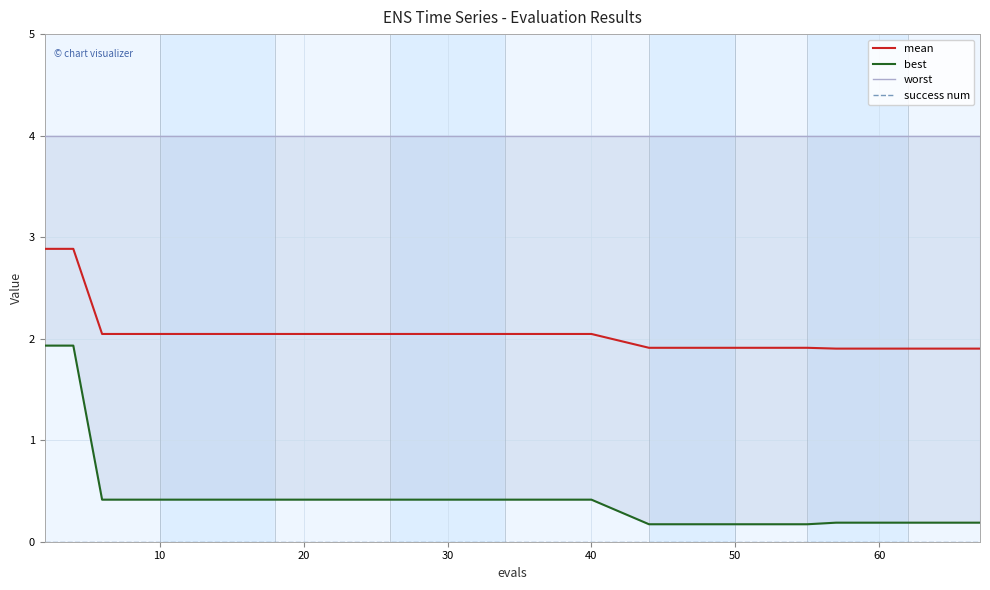

True or false: mean and best intersect in this chart.

False